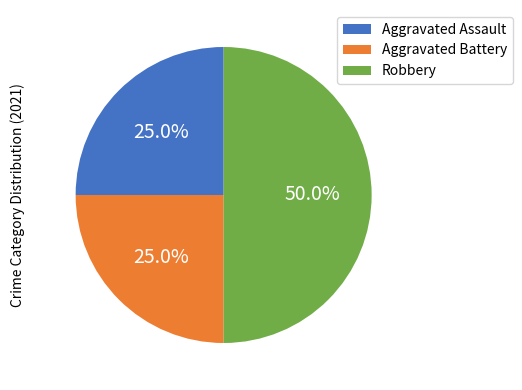

Does Aggravated Assault account for over 50% of the chart?

No